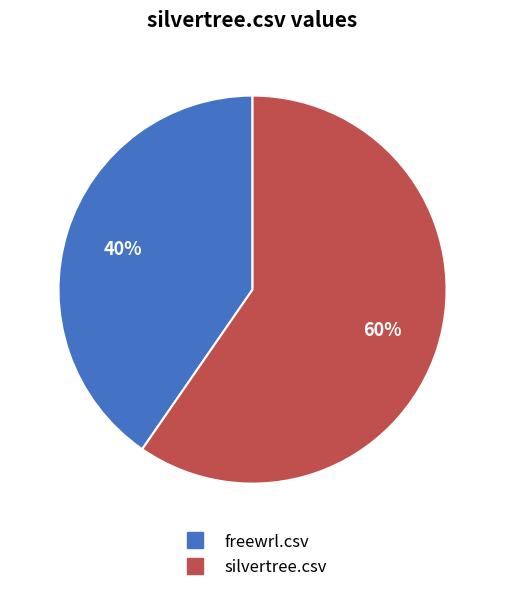

To the nearest percent, what is the combined percentage of silvertree.csv and freewrl.csv?

100%